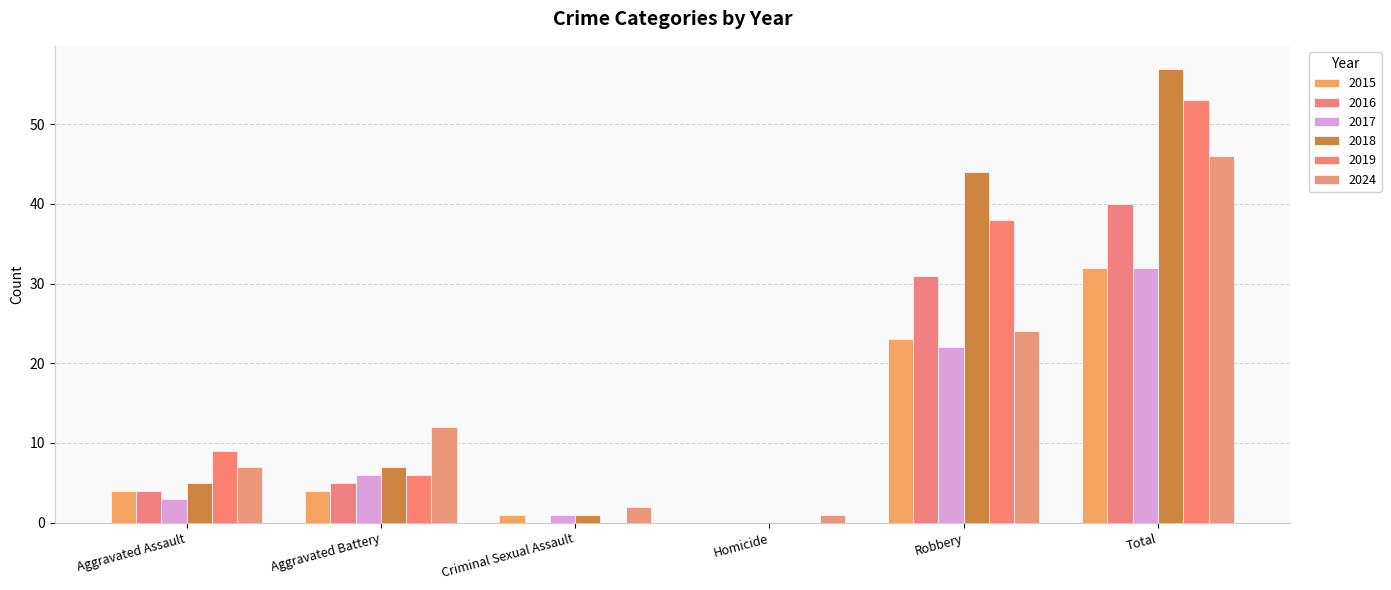

Count the number of data series in this chart.

6